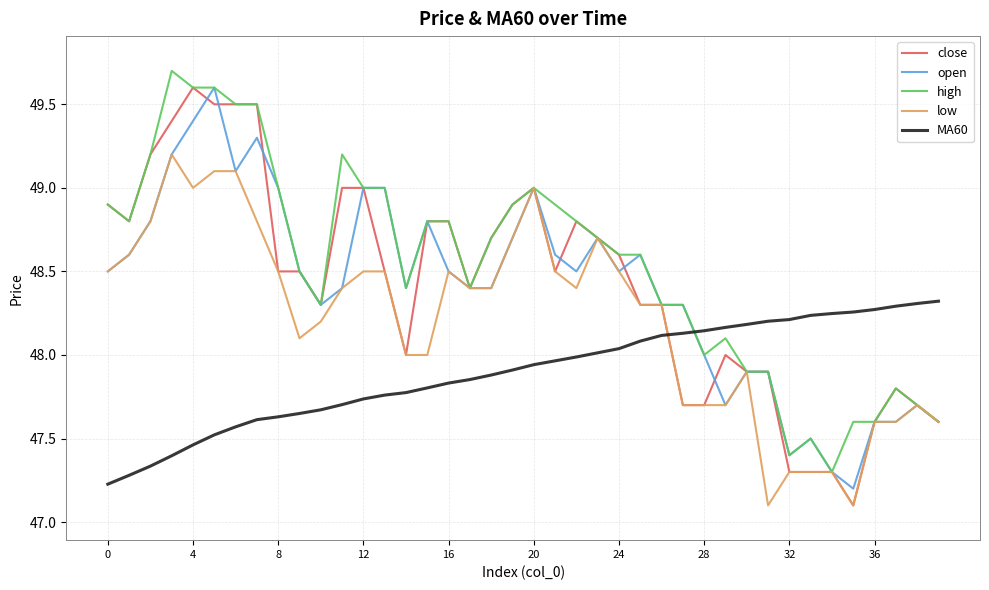

How many series are shown in this chart?

5